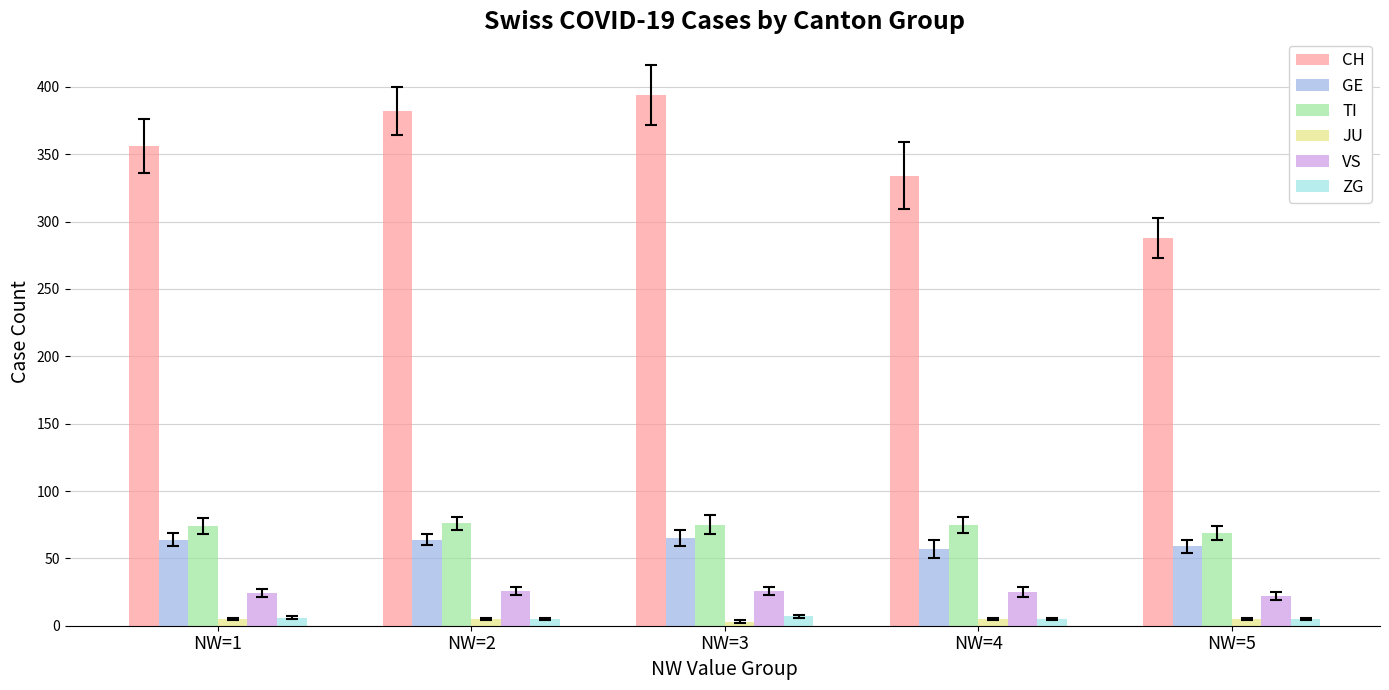

True or false: ZG has a value of 5 at NW=2.

True